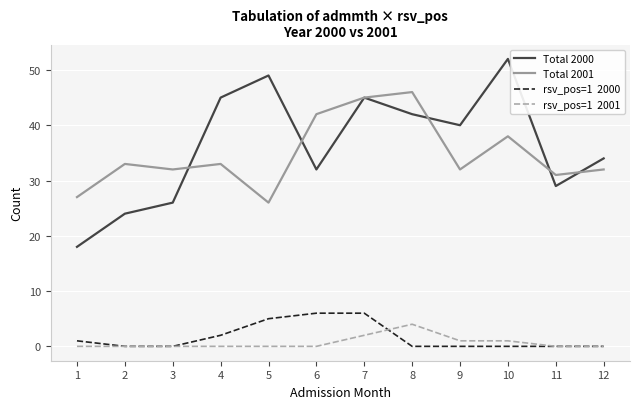

At which category does the chart reach its peak across all series?

10